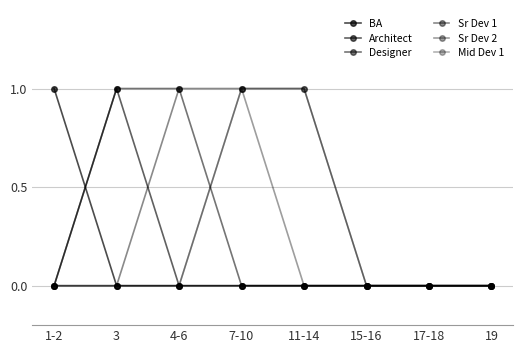

How many series are shown in this chart?

6